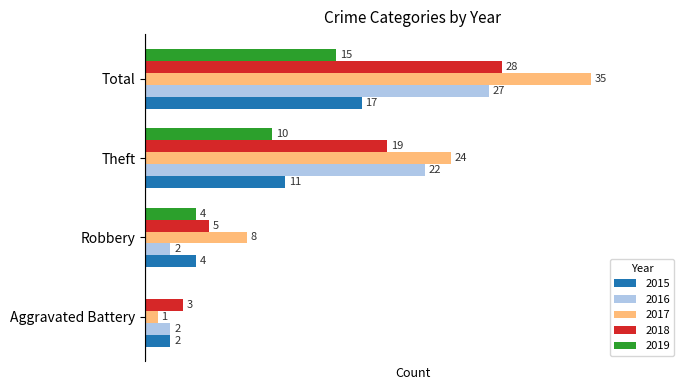

Is the value of 2016 at Aggravated Battery greater than the value of 2015 at Robbery?

No